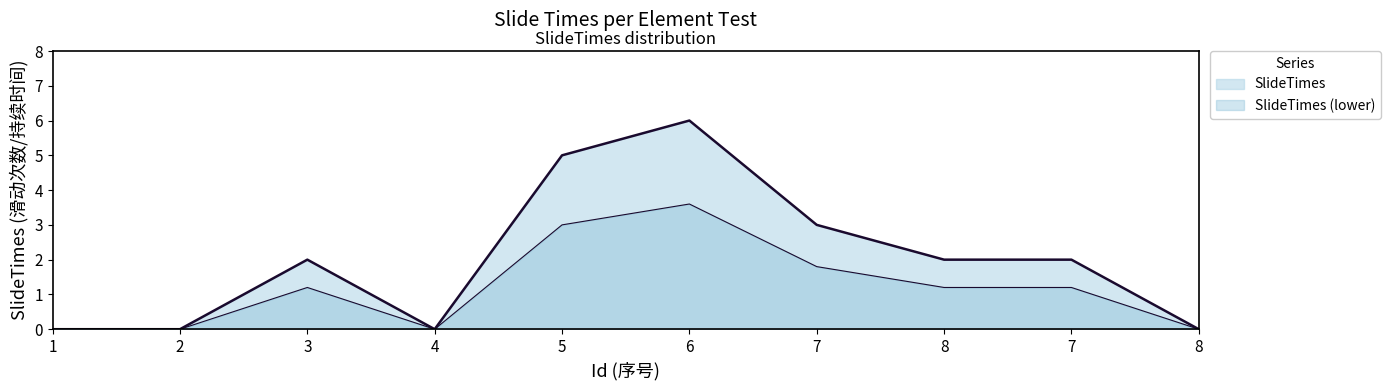

The value at 5 is 3.0. True or false?

True